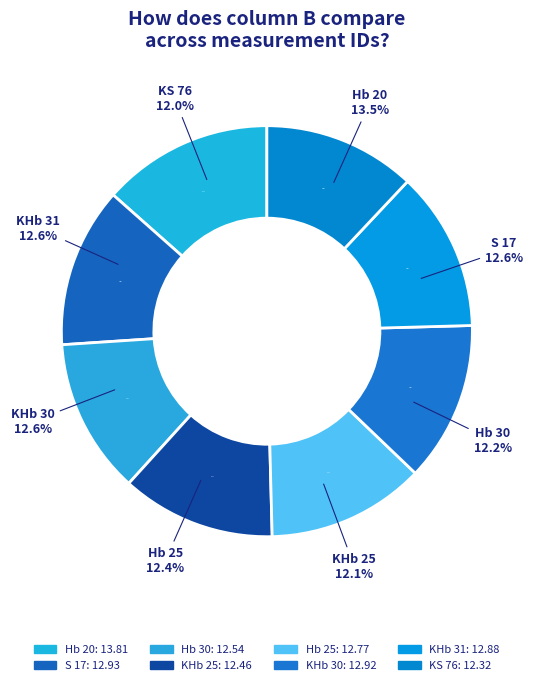

Is it true that S 17 is 13% of the pie?

True